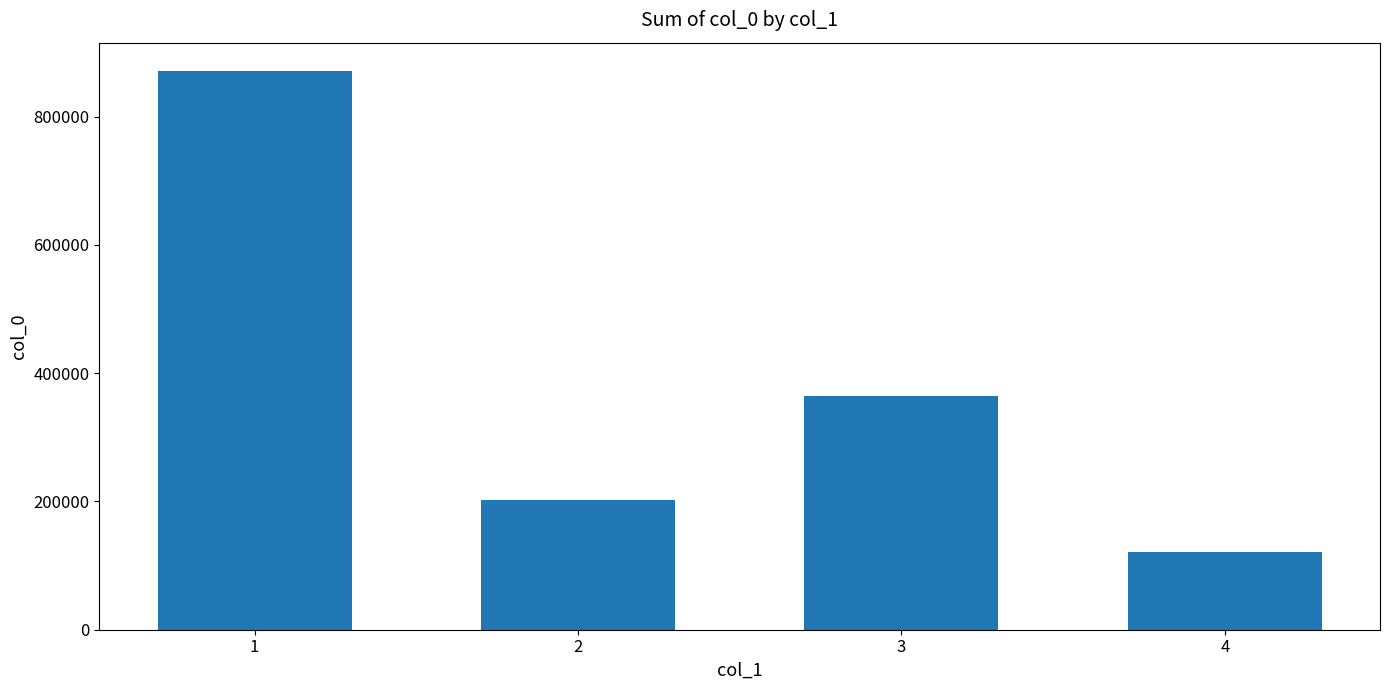

How many categories are shown in the chart?

4